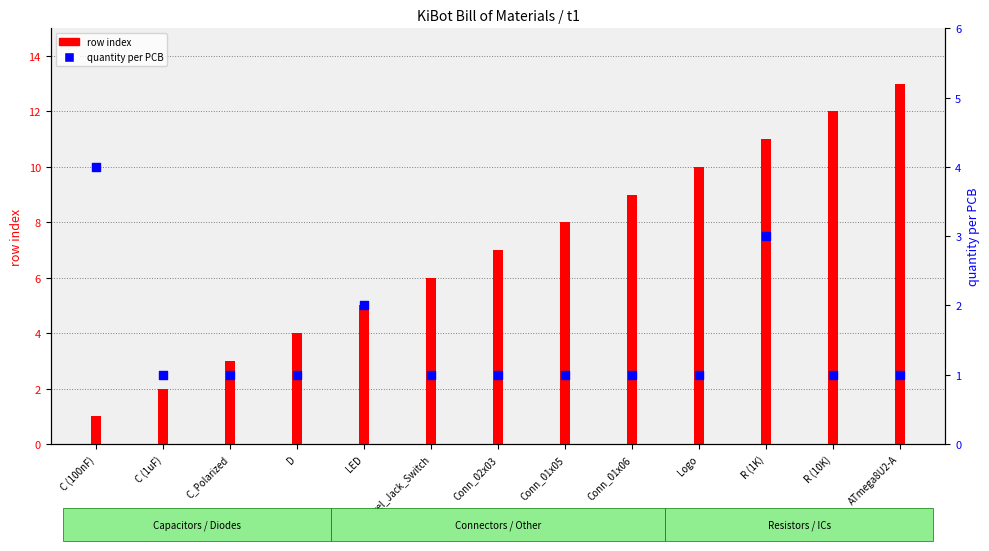

Which series has the largest Y range (max minus min)?

row index